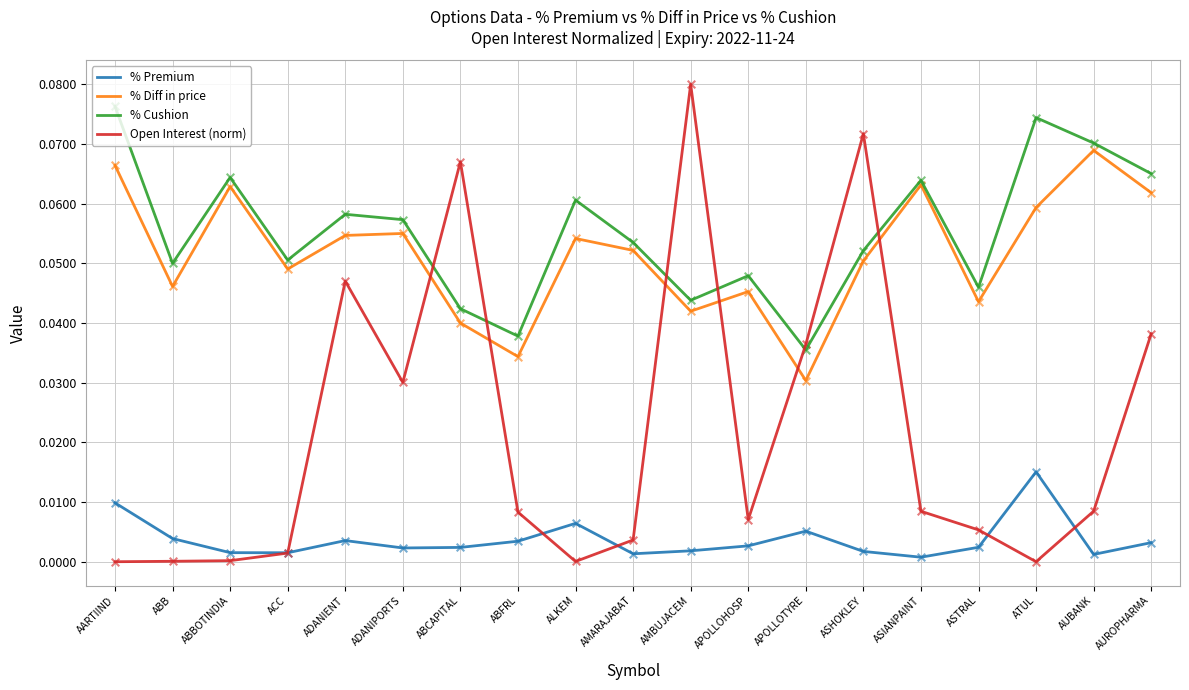

At which category is the sum across all series the highest?

ASHOKLEY